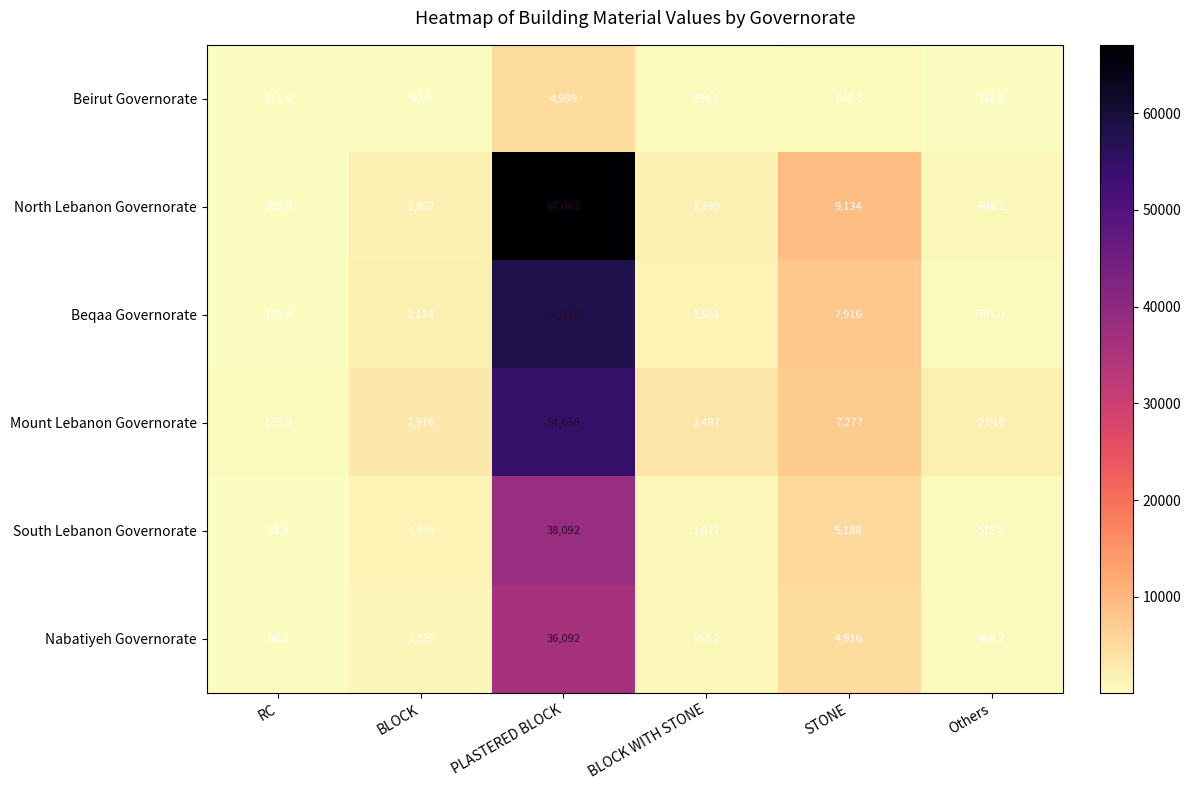

The Beirut Governorate series shows 111.6 at RC. True or false?

True